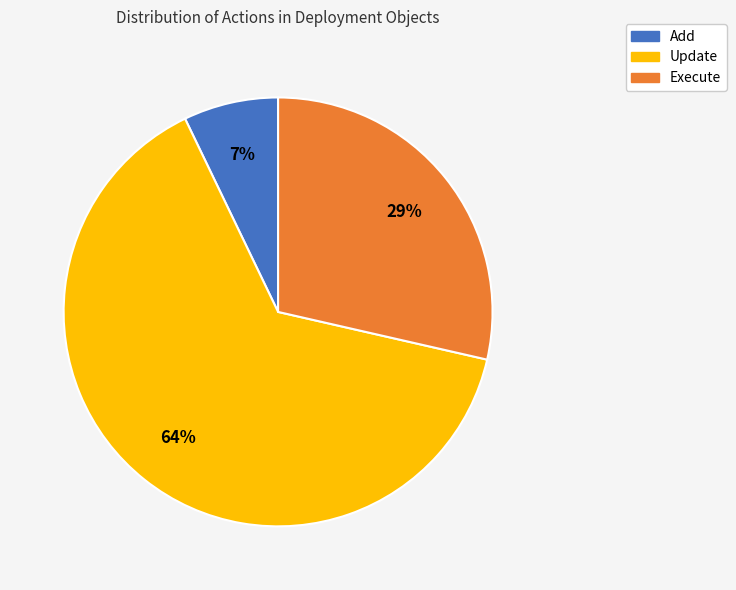

What percentage is the Add slice, to the nearest percent?

7%